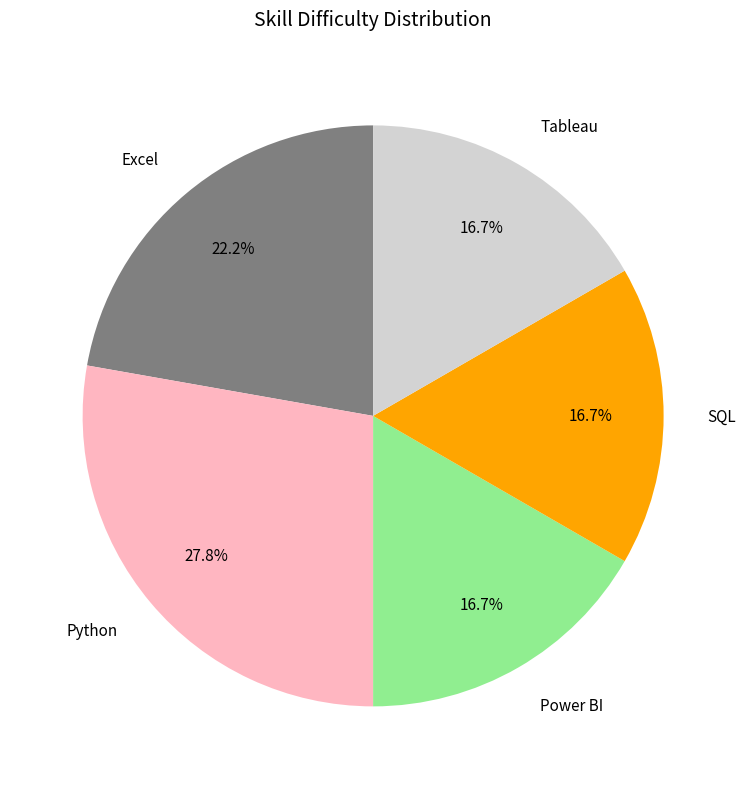

Does Power BI account for over 50% of the chart?

No